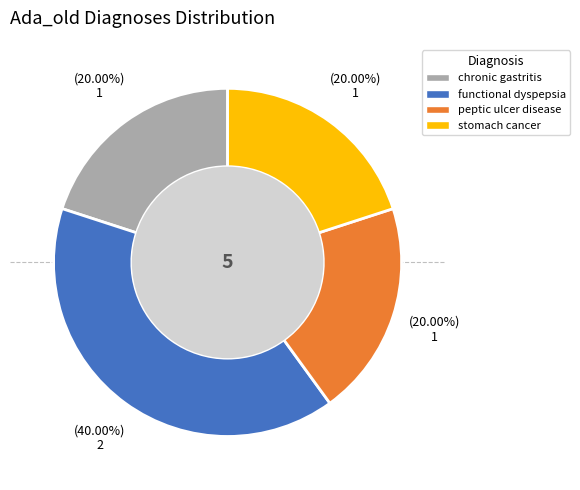

Is there any slice that represents more than half of the pie?

No